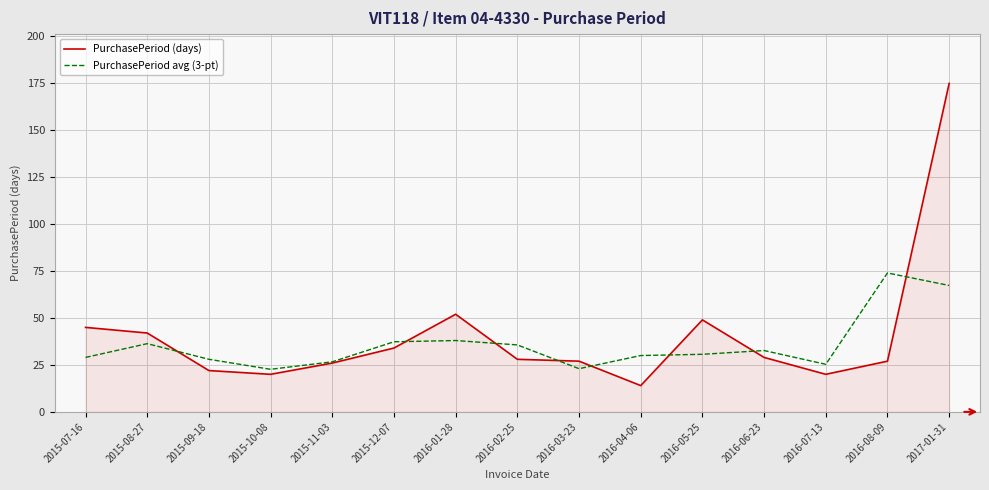

Which series changed the most between 2016-01-28 and 2016-08-09?

PurchasePeriod avg (3-pt)